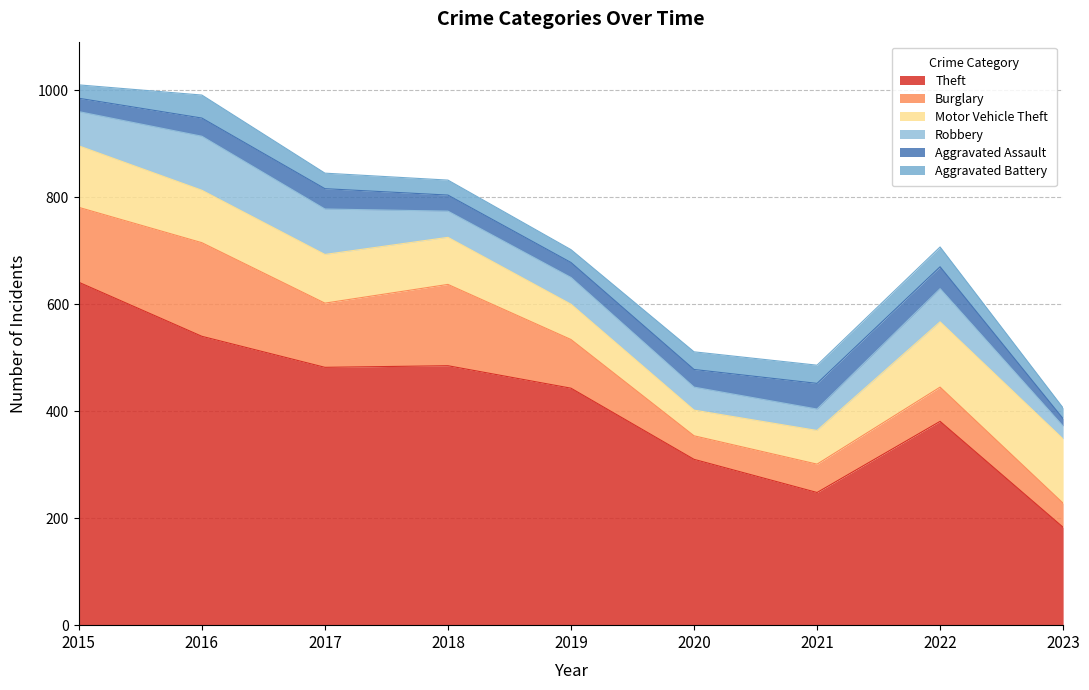

In Aggravated Battery, how many points are lower than both neighbors (excluding endpoints)?

1